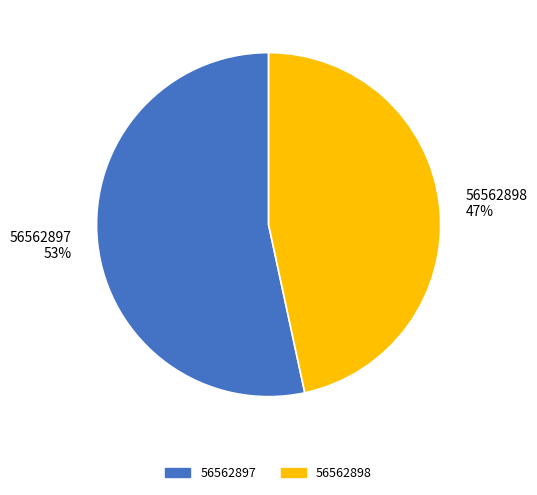

Between 56562897 and 56562898, which is larger?

56562897